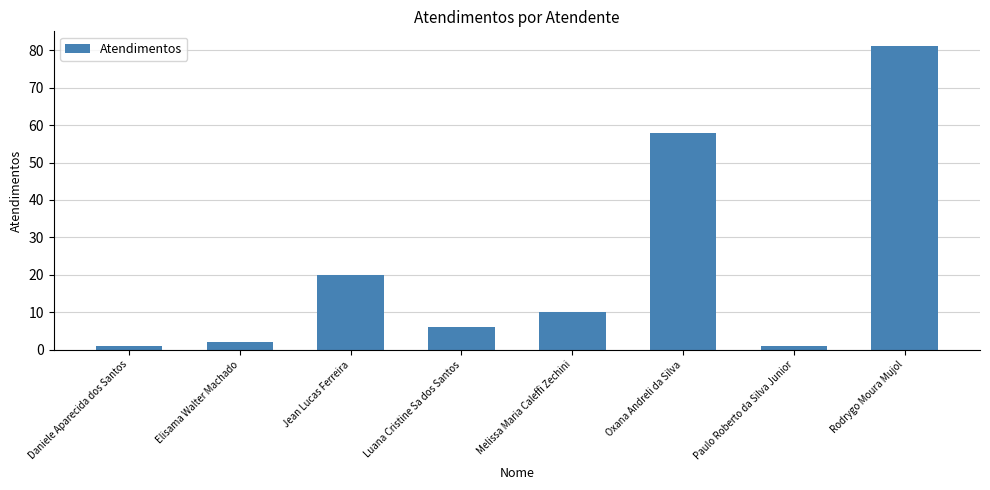

Reading right to left, transcribe all the data shown in this chart.

81	1	58	10	6	20	2	1